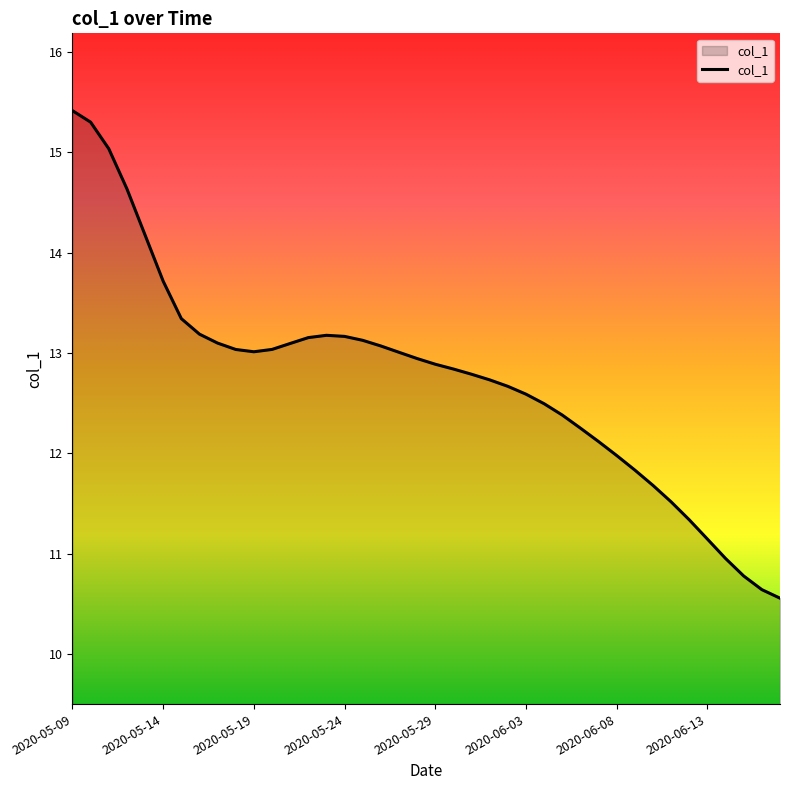

What is the smallest value displayed?

10.6